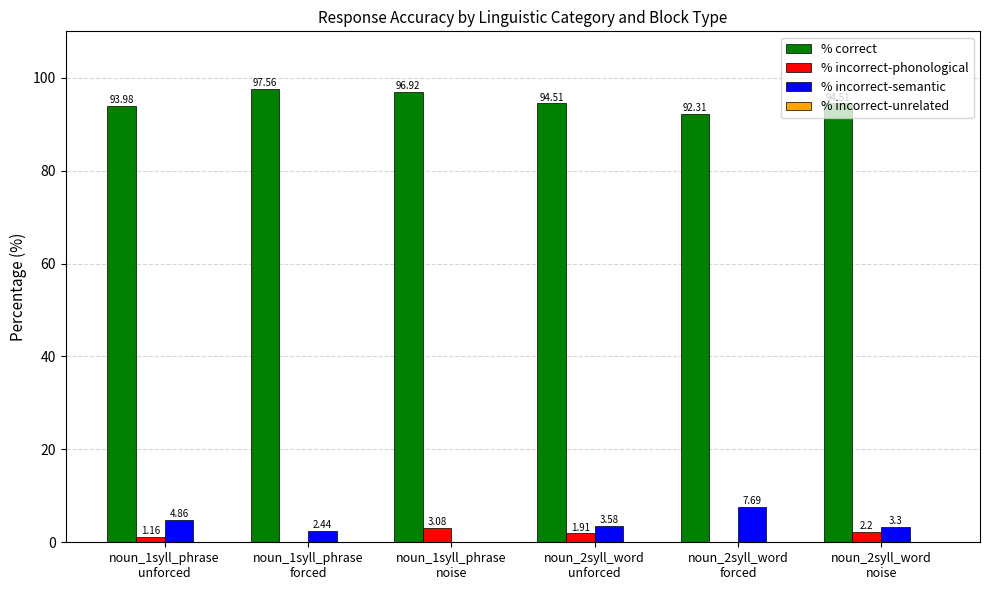

Which series has the largest total across all categories?

% correct